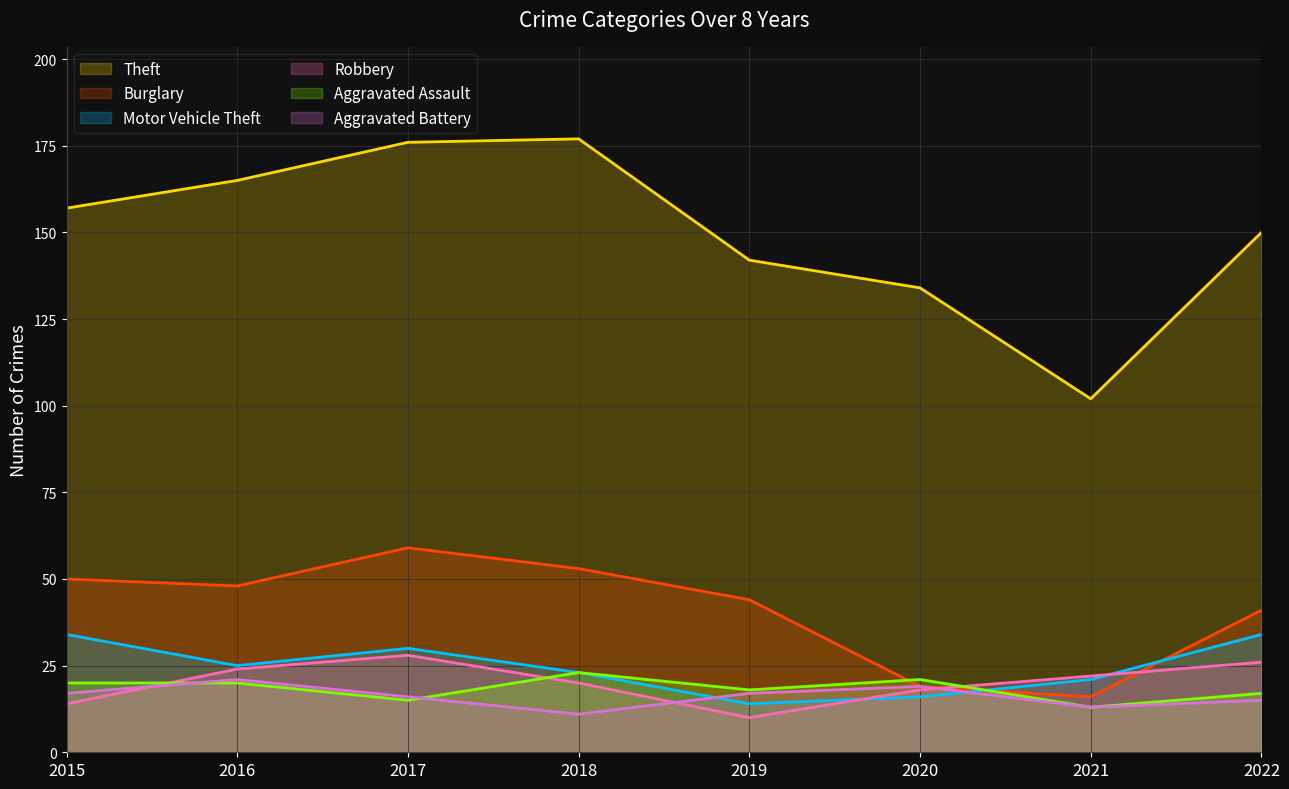

The value of Aggravated Assault at 2019 is 18. True or false?

True